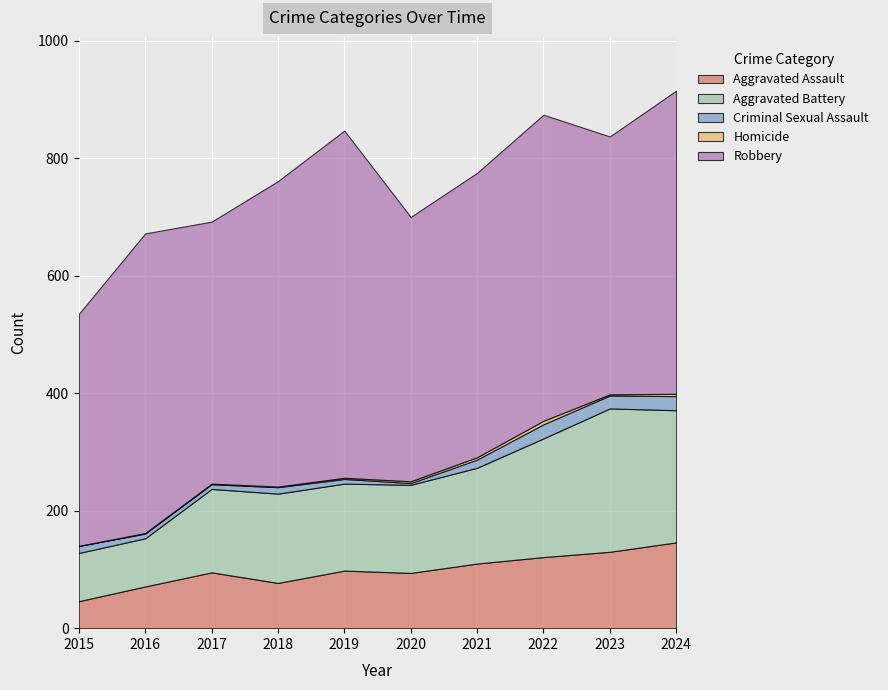

What is the sum of all Aggravated Battery values?

1590